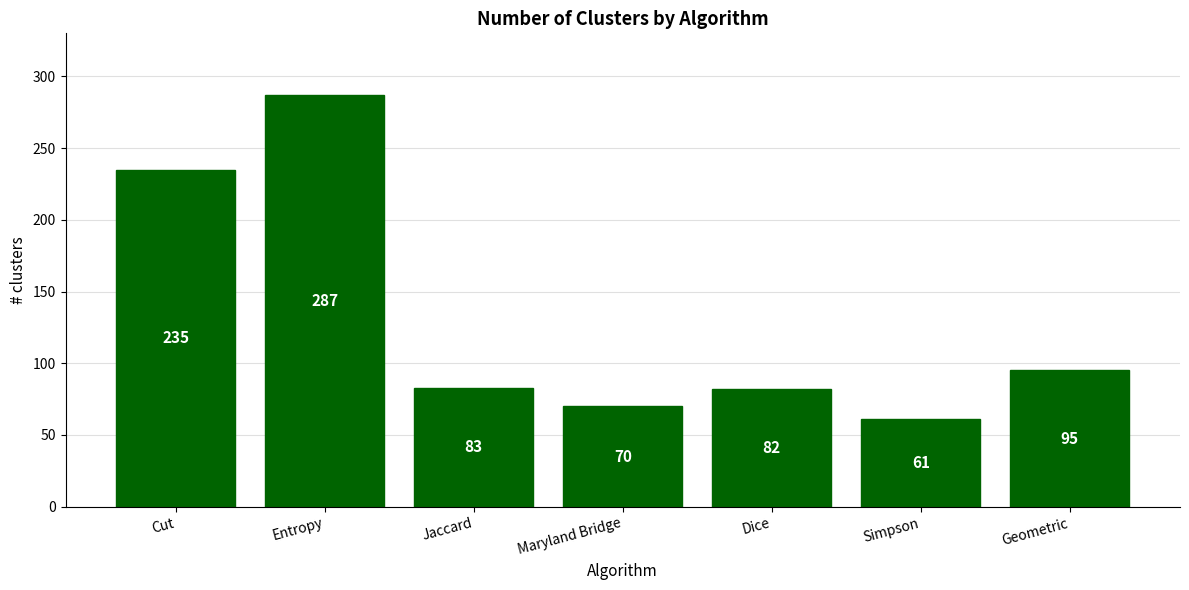

Rank the categories by value from lowest to highest.

Simpson, Maryland Bridge, Dice, Jaccard, Geometric, Cut, Entropy